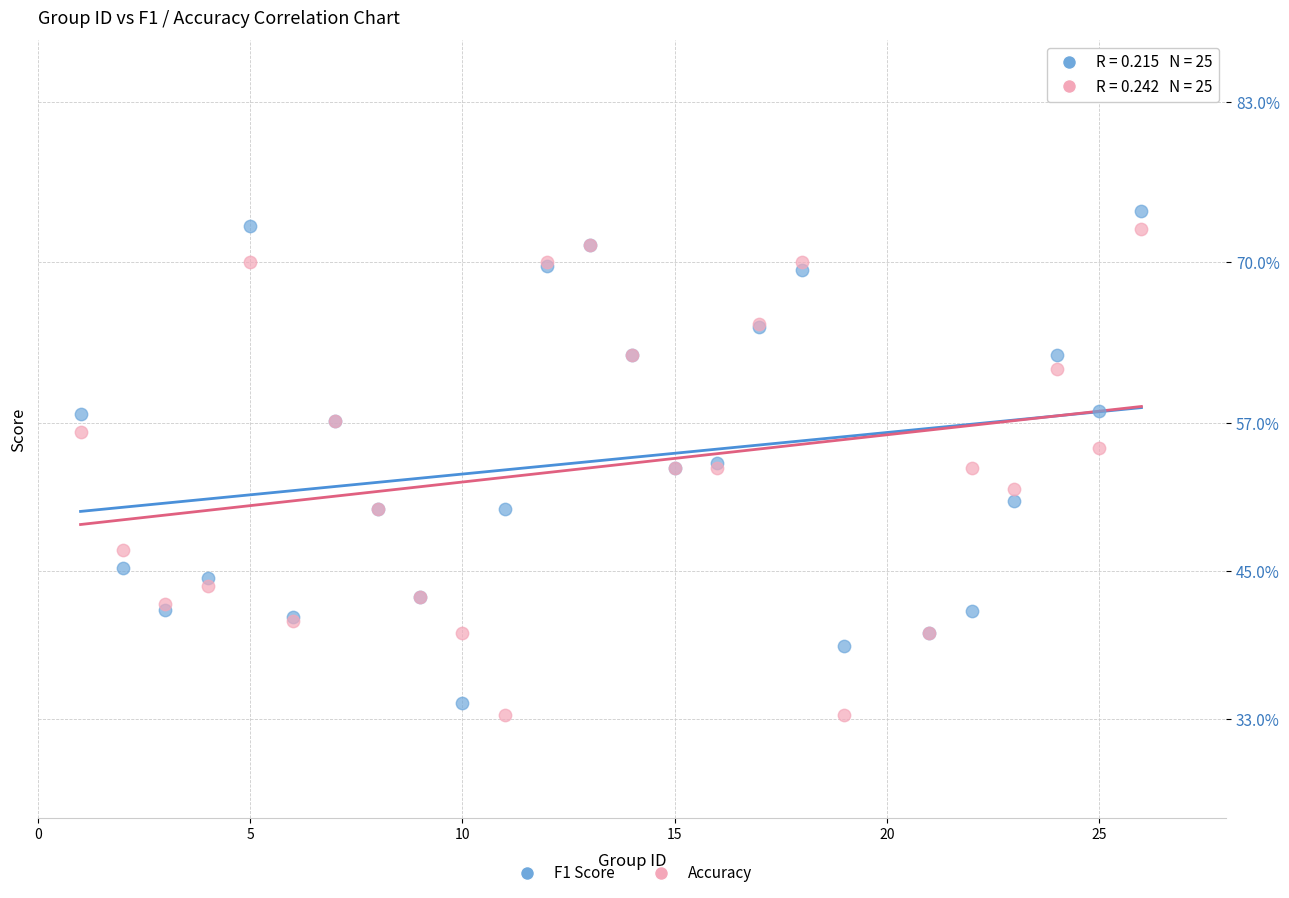

Which series reaches the maximum Y coordinate?

F1 Score